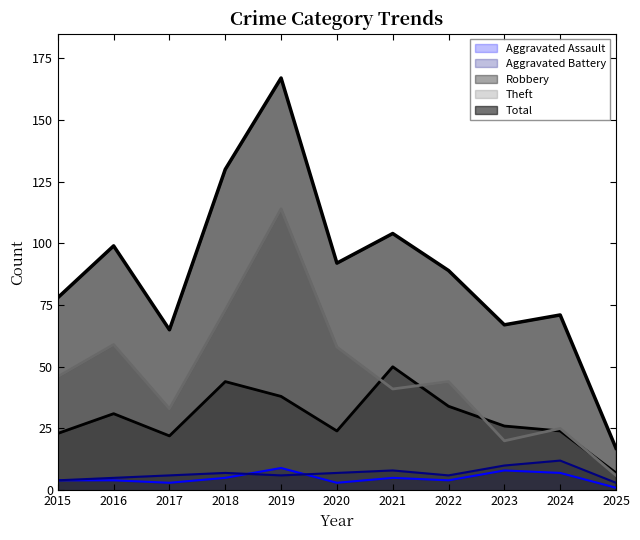

True or false: Theft and Aggravated Assault cross at least once.

False